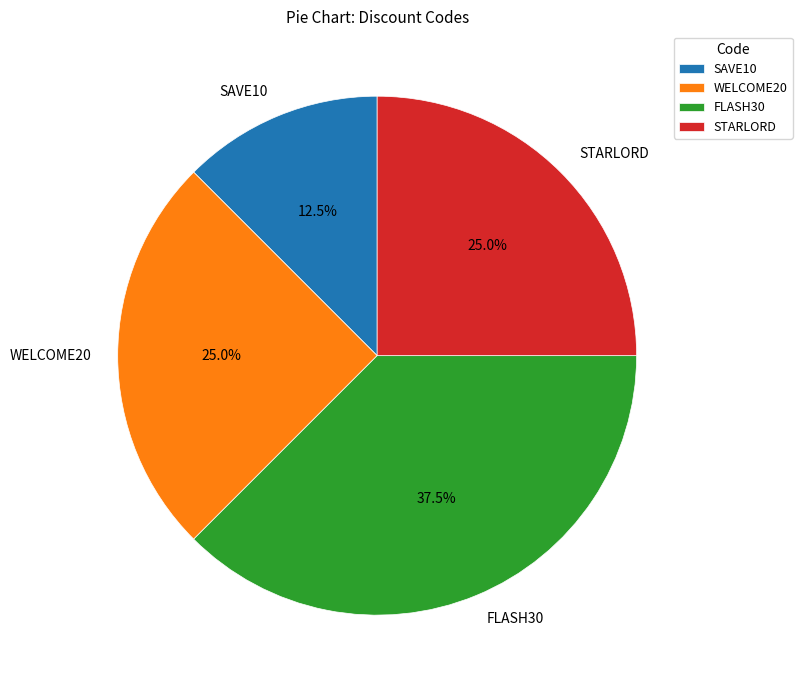

What is the ratio of the value at WELCOME20 to the value at FLASH30?

0.7